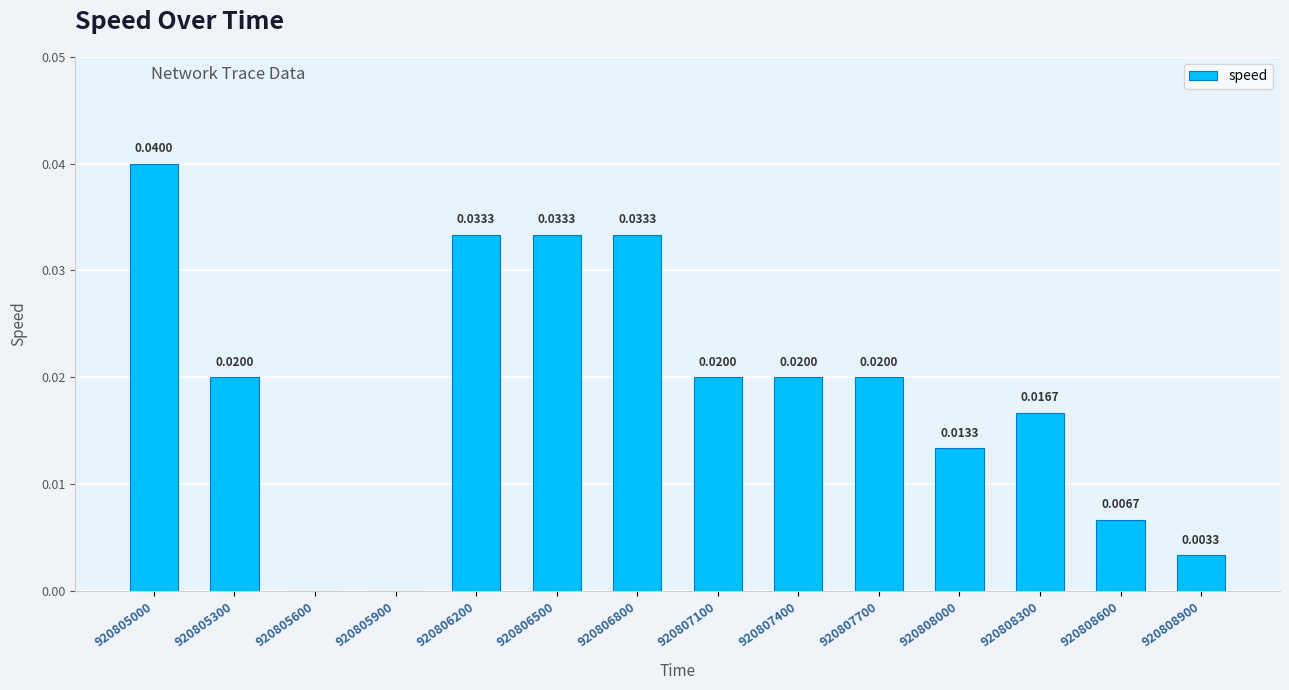

What is the sum of all values?

0.3